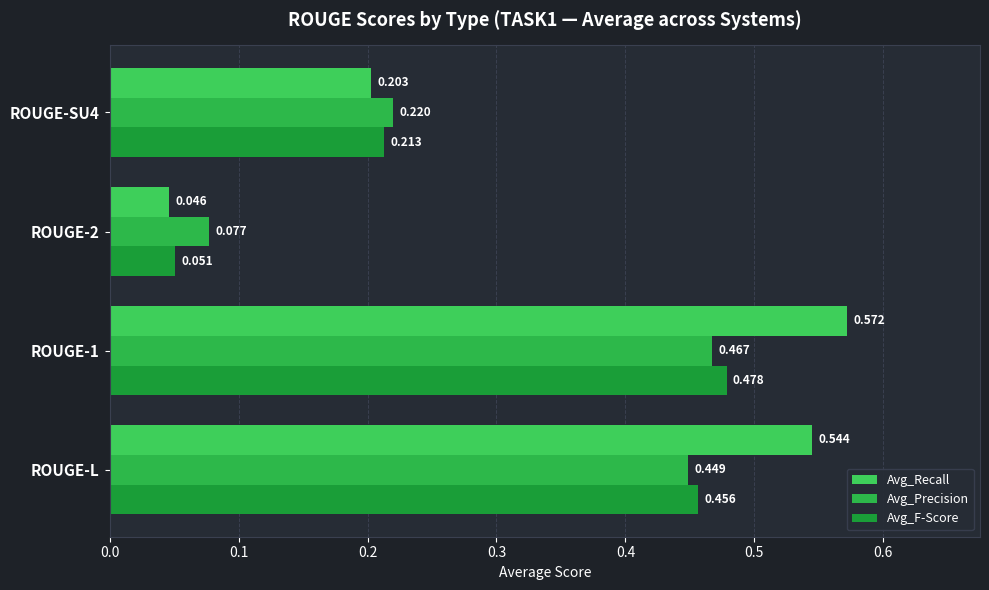

Reading left to right, list all the values displayed in this chart.

Avg_Recall: 0.5	0.6	0.0	0.2
Avg_Precision: 0.4	0.5	0.1	0.2
Avg_F-Score: 0.5	0.5	0.1	0.2